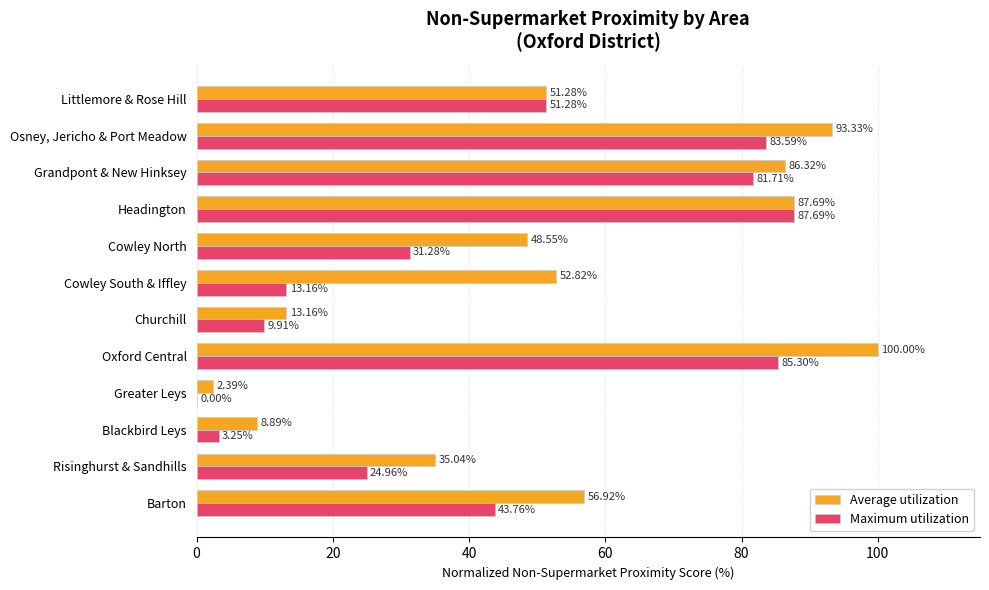

What is the sum of all Maximum utilization values?

515.9